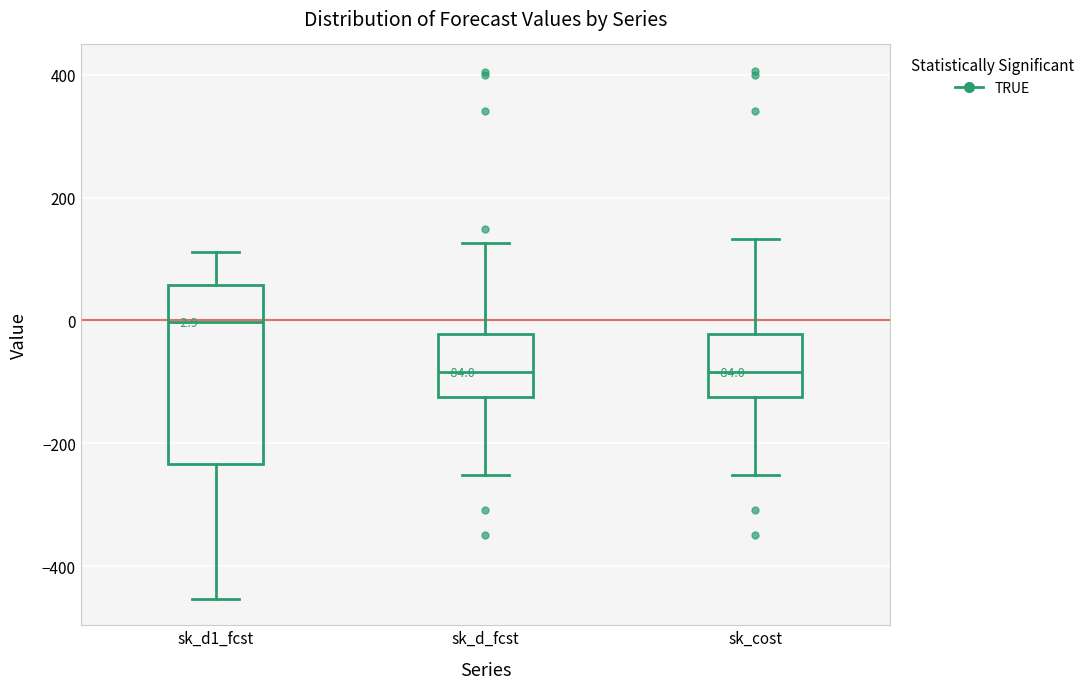

Which box is the tallest, from its lower edge to its upper edge?

sk_d1_fcst